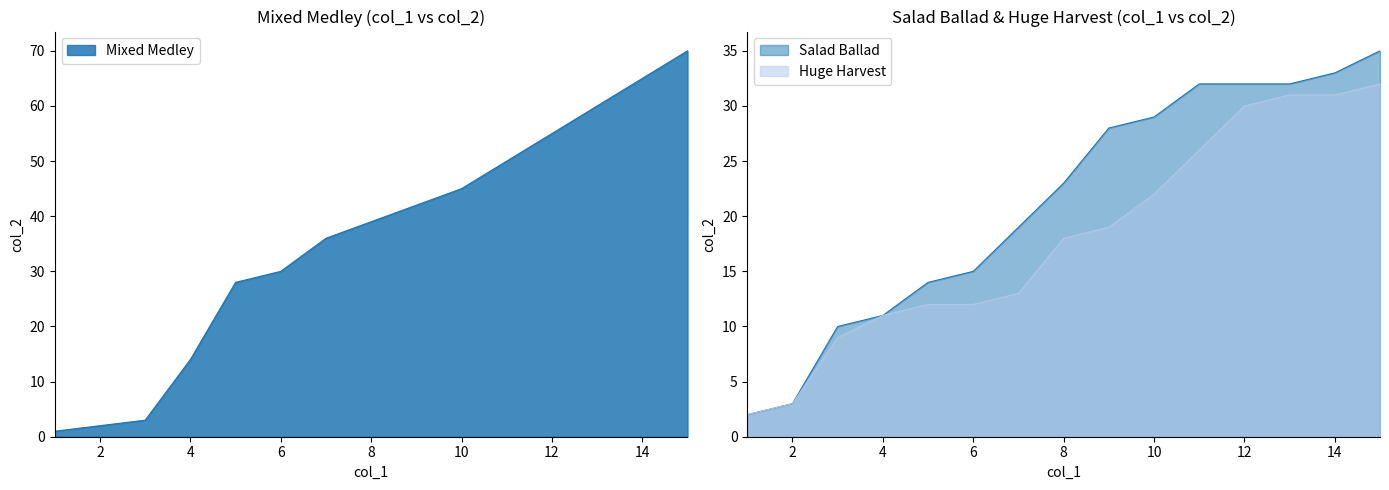

How many lines are shown in the chart?

3